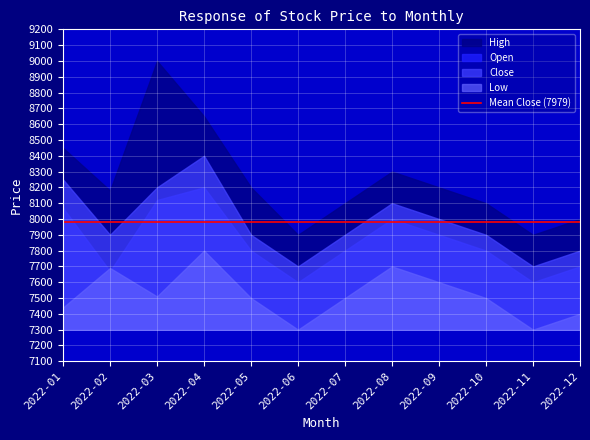

Reading right to left, what are all the values shown in this chart?

High: 2022-12=8000	2022-11=7900	2022-10=8100	2022-09=8200	2022-08=8300	2022-07=8100	2022-06=7900	2022-05=8200	2022-04=8650	2022-03=9000	2022-02=8180	2022-01=8450
Open: 2022-12=7700	2022-11=7600	2022-10=7800	2022-09=7900	2022-08=8000	2022-07=7800	2022-06=7600	2022-05=7800	2022-04=8200	2022-03=8120	2022-02=7670	2022-01=8070
Close: 2022-12=7800	2022-11=7700	2022-10=7900	2022-09=8000	2022-08=8100	2022-07=7900	2022-06=7700	2022-05=7900	2022-04=8400	2022-03=8200	2022-02=7900	2022-01=8250
Low: 2022-12=7400	2022-11=7300	2022-10=7500	2022-09=7600	2022-08=7700	2022-07=7500	2022-06=7300	2022-05=7500	2022-04=7800	2022-03=7510	2022-02=7690	2022-01=7440